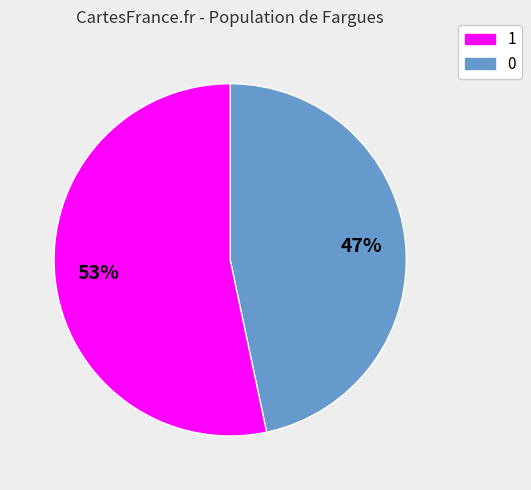

How many slices are in this pie chart?

2